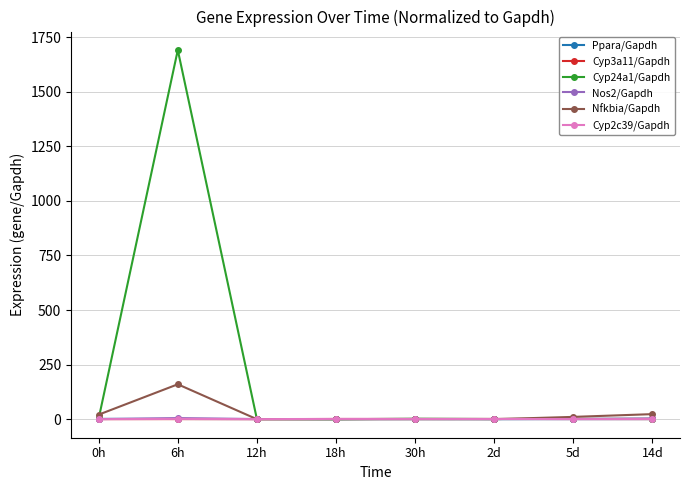

What value does the Cyp2c39/Gapdh series have at 6h?

1.7